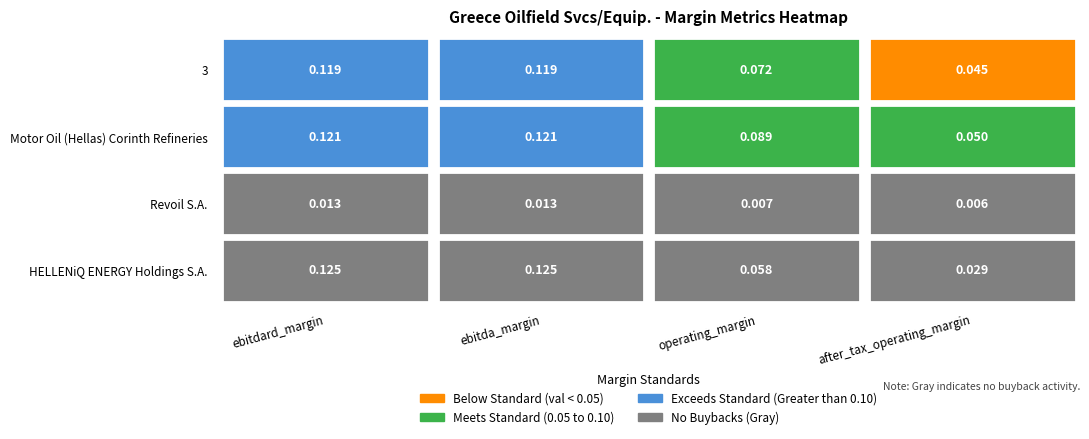

Which series has the widest spread of values?

HELLENiQ ENERGY Holdings S.A.